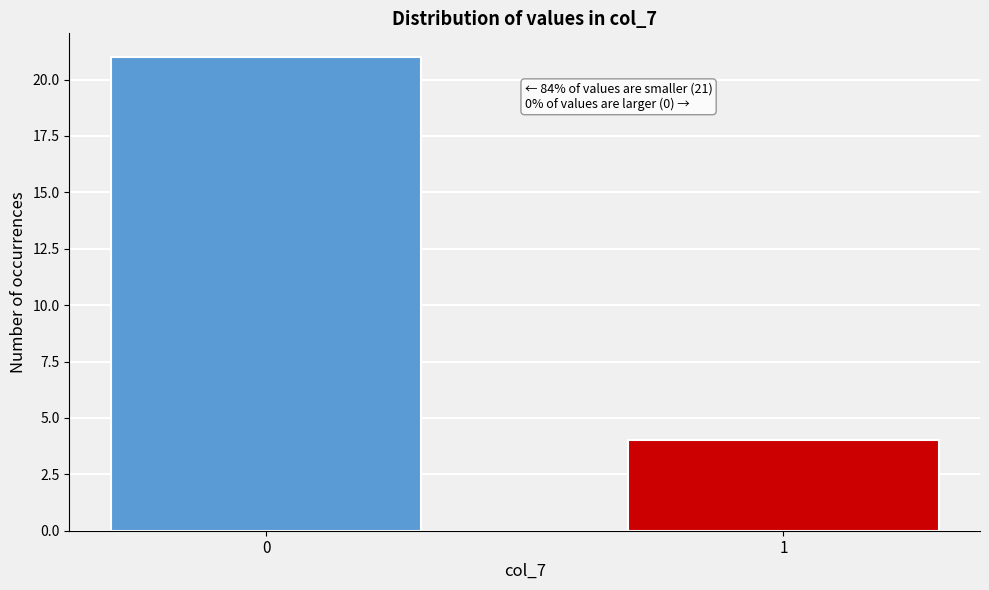

Reading right to left, transcribe all the data shown in this chart.

1=4	0=21